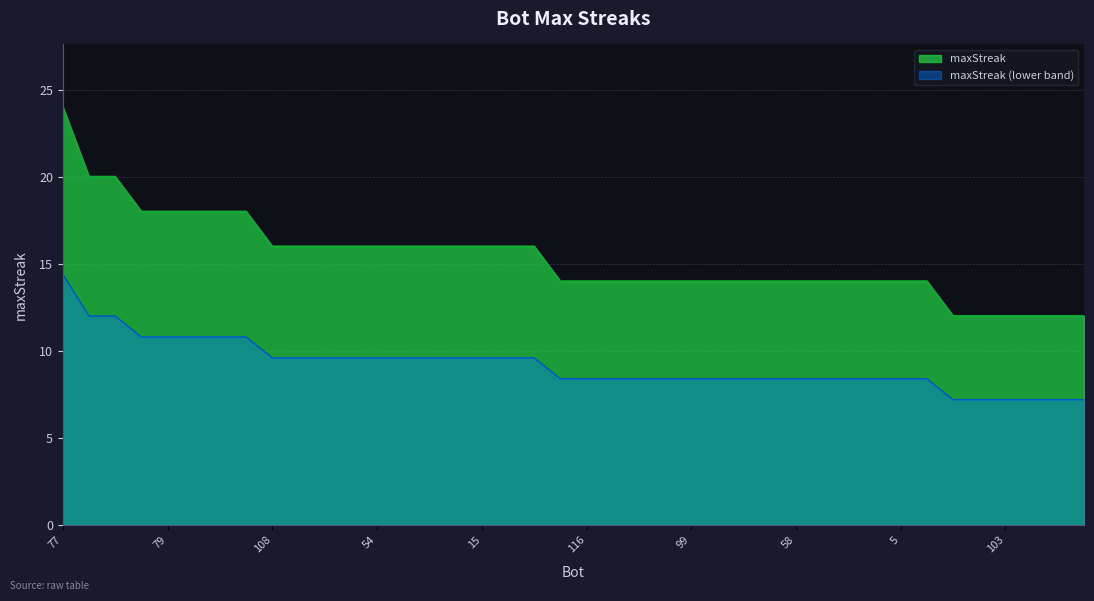

What is the ratio of the value at 111 to the value at 70?

0.7